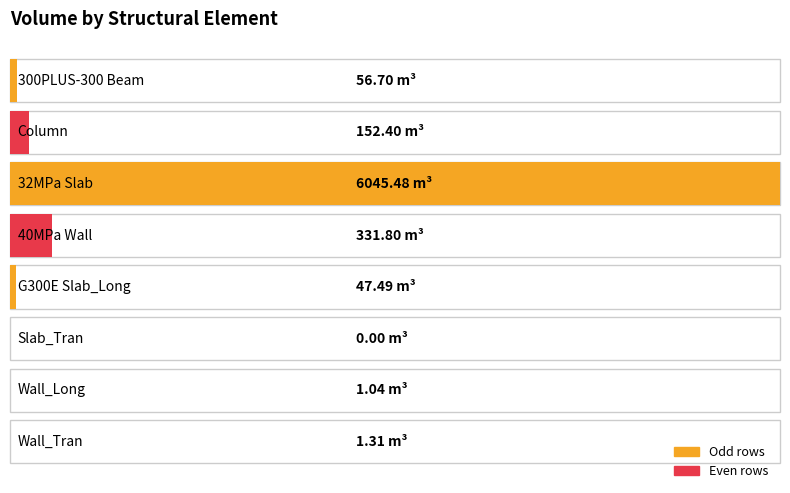

What is the sum of the values at 32MPa Slab and Wall_Tran?

6046.8